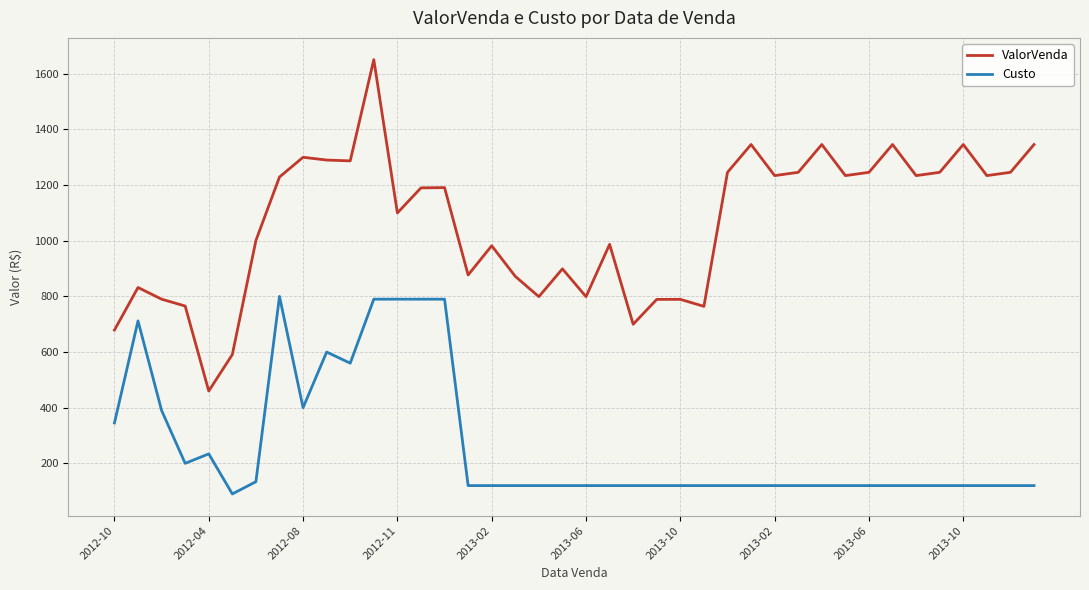

What is the lowest value of the ValorVenda series?

459.9